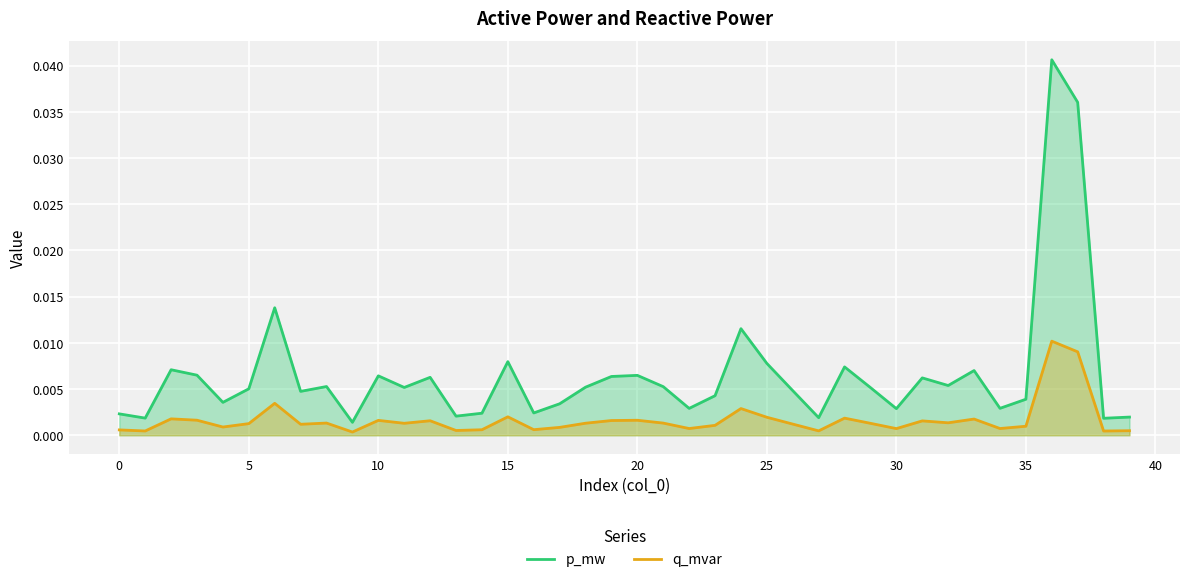

Which series has the largest total across all categories?

p_mw